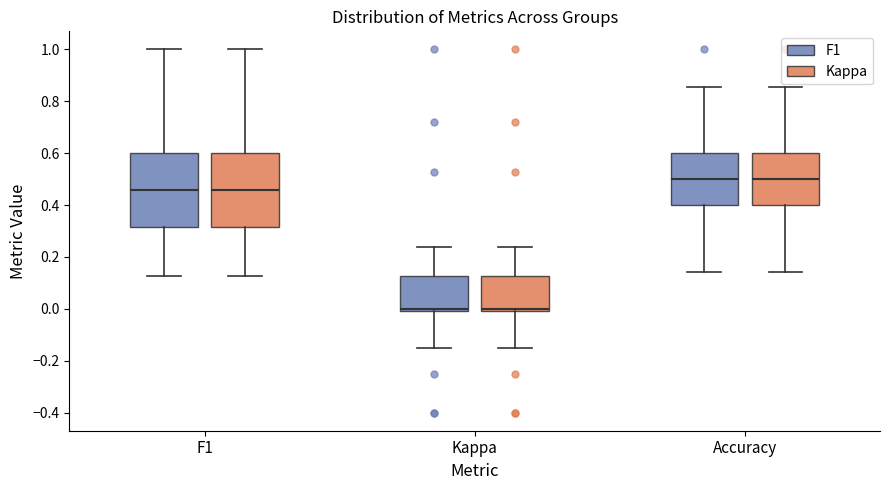

Reading left to right, read every box against the y-axis: the position of its median line, the range the box covers, and the ends of its whiskers. The values are not printed on the chart, so give them approximately, as read against the axis.

F1 (F1): median 0.46, box 0.32 to 0.60, whiskers 0.12 to 1.00
F1 (Kappa): median 0.46, box 0.32 to 0.60, whiskers 0.12 to 1.00
Kappa (F1): median 0.00 (just above the box's lower edge), box 0.00 to 0.12, whiskers -0.16 to 0.24
Kappa (Kappa): median 0.00 (just above the box's lower edge), box 0.00 to 0.12, whiskers -0.16 to 0.24
Accuracy (F1): median 0.50, box 0.40 to 0.60, whiskers 0.14 to 0.86
Accuracy (Kappa): median 0.50, box 0.40 to 0.60, whiskers 0.14 to 0.86